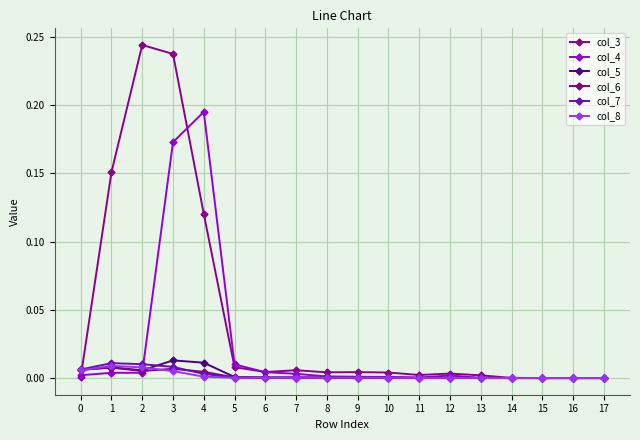

Reading left to right, list all the values displayed in this chart.

col_3: 0.0	0.2	0.2	0.2	0.1	0.0	0.0	0.0	0.0	0.0	0.0	0.0	0.0	0.0	0.0	0.0	0.0	0.0
col_4: 0.0	0.0	0.0	0.2	0.2	0.0	0.0	0.0	0.0	0.0	0.0	0.0	0.0	0.0	0.0	0.0	0.0	0.0
col_5: 0.0	0.0	0.0	0.0	0.0	0.0	0.0	0.0	0.0	0.0	0.0	0.0	0.0	0.0	0.0	0.0	0.0	0.0
col_6: 0.0	0.0	0.0	0.0	0.0	0.0	0.0	0.0	0.0	0.0	0.0	0.0	0.0	0.0	0.0	0.0	0.0	0.0
col_7: 0.0	0.0	0.0	0.0	0.0	0.0	0.0	0.0	0.0	0.0	0.0	0.0	0.0	0.0	0.0	0.0	0.0	0.0
col_8: 0.0	0.0	0.0	0.0	0.0	0.0	0.0	0.0	0.0	0.0	0.0	0.0	0.0	0.0	0.0	0.0	0.0	0.0